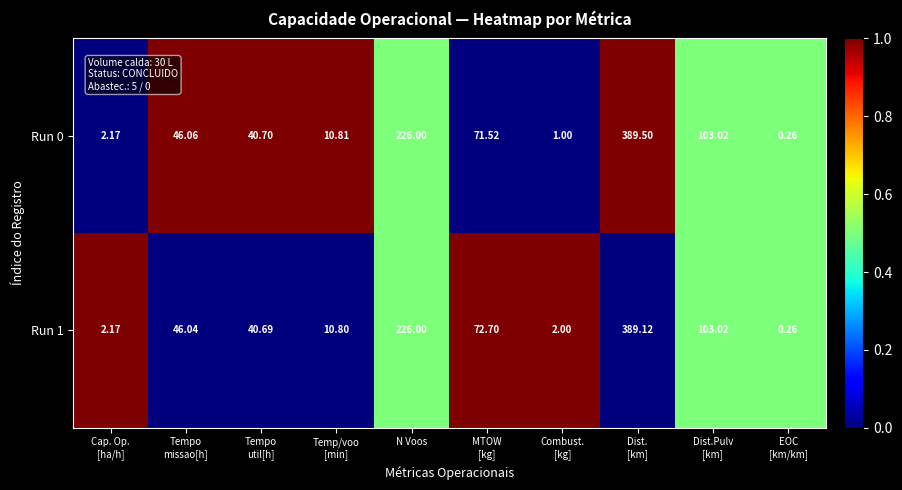

What is the total value across all series at EOC
[km/km]?

0.5